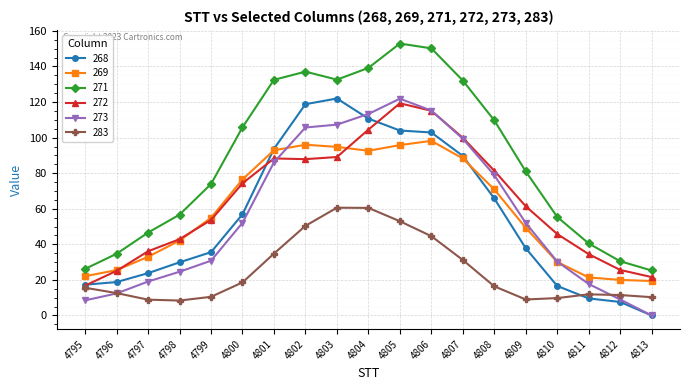

The value of 273 at 4806 is 115.2. True or false?

True